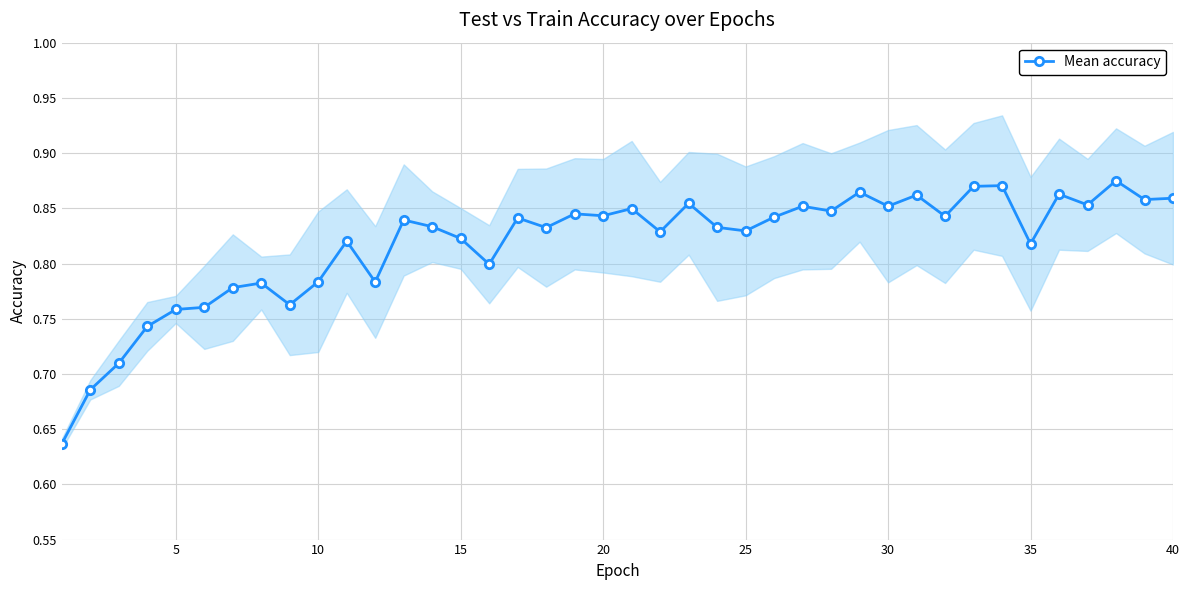

Reading left to right, extract all data points from this chart.

0.6	0.7	0.7	0.7	0.8	0.8	0.8	0.8	0.8	0.8	0.8	0.8	0.8	0.8	0.8	0.8	0.8	0.8	0.8	0.8	0.8	0.8	0.9	0.8	0.8	0.8	0.9	0.8	0.9	0.9	0.9	0.8	0.9	0.9	0.8	0.9	0.9	0.9	0.9	0.9